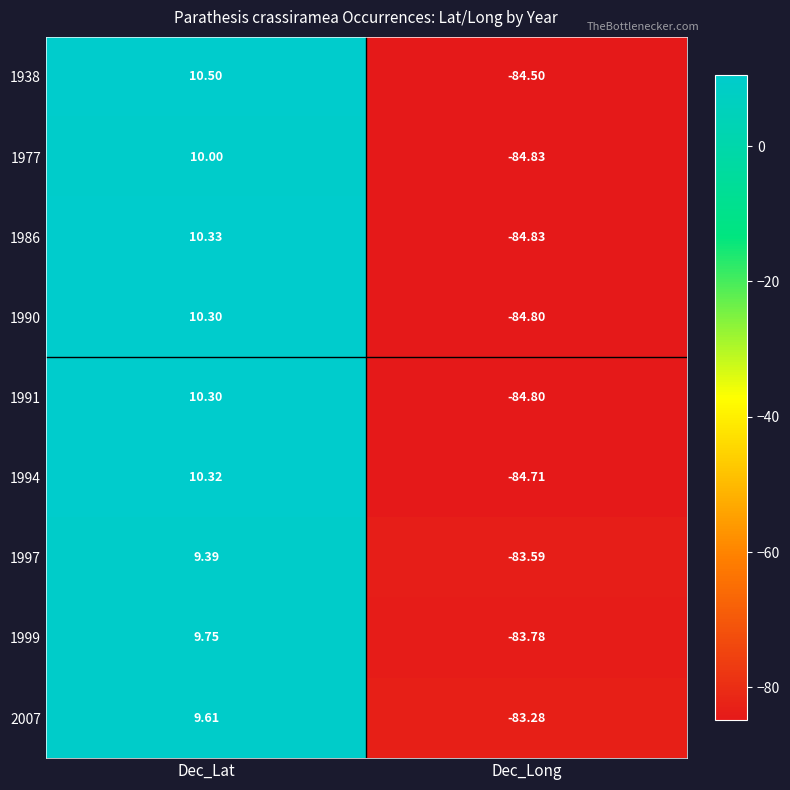

List the labels in order of 1994 value, largest first.

Dec_Lat, Dec_Long